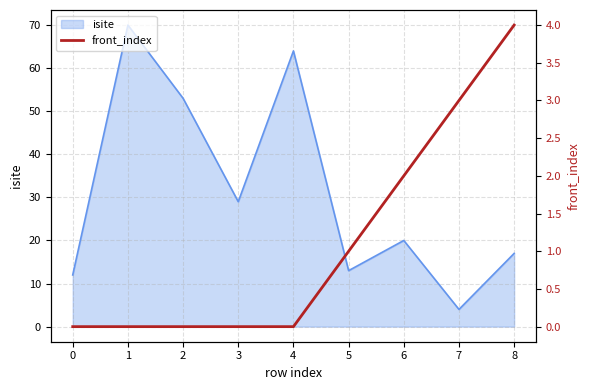

Which category has the lowest value in the isite series?

7